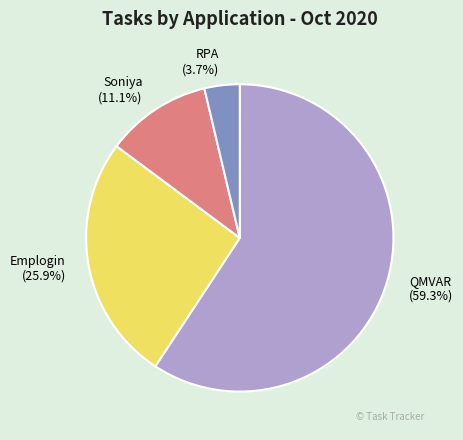

To the nearest percent, what is the difference between the largest and smallest slice percentages?

56%